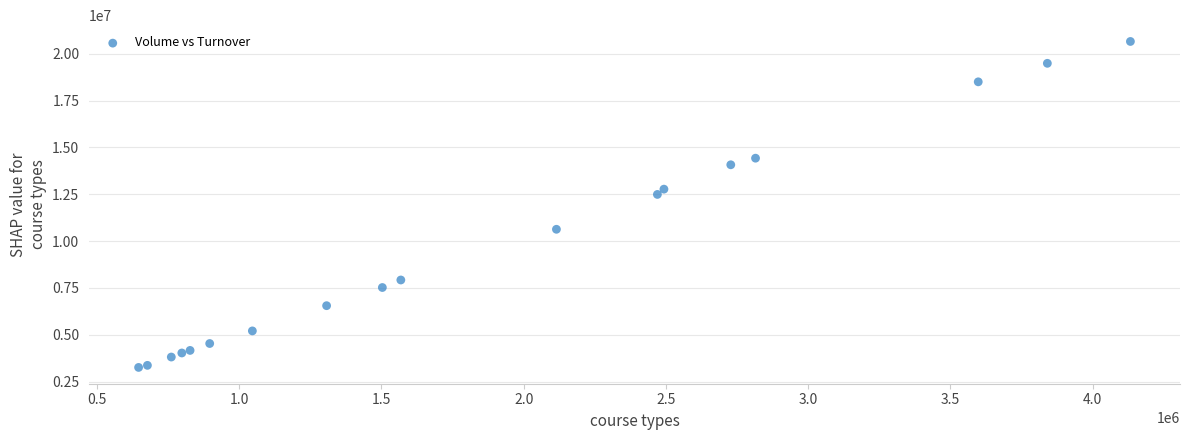

What Y value in the scatter plot is closest to 11959535?

12494390